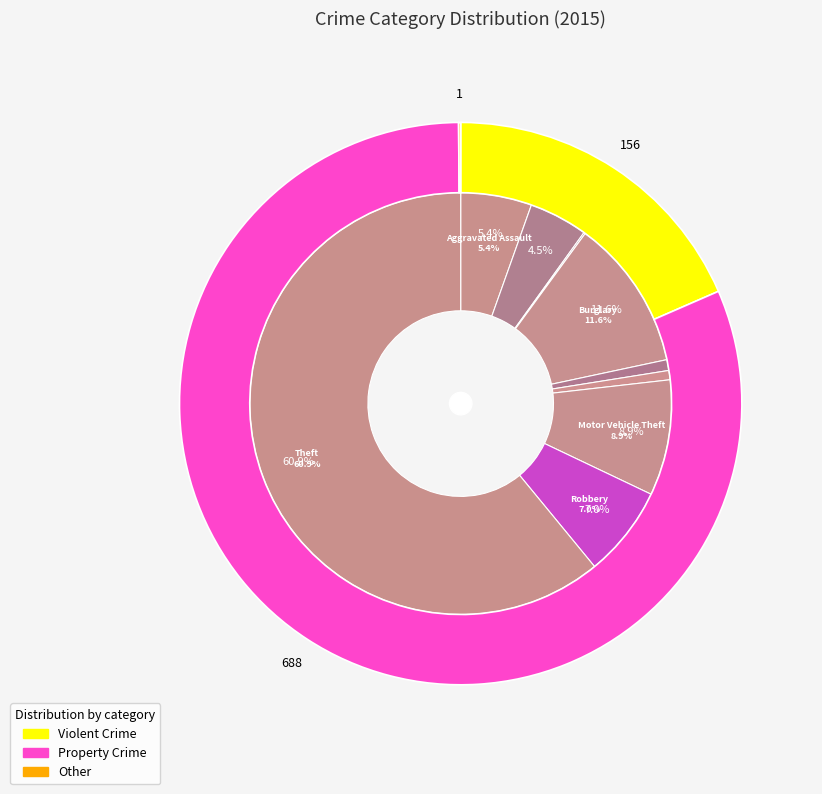

Count the number of slices in the pie.

9